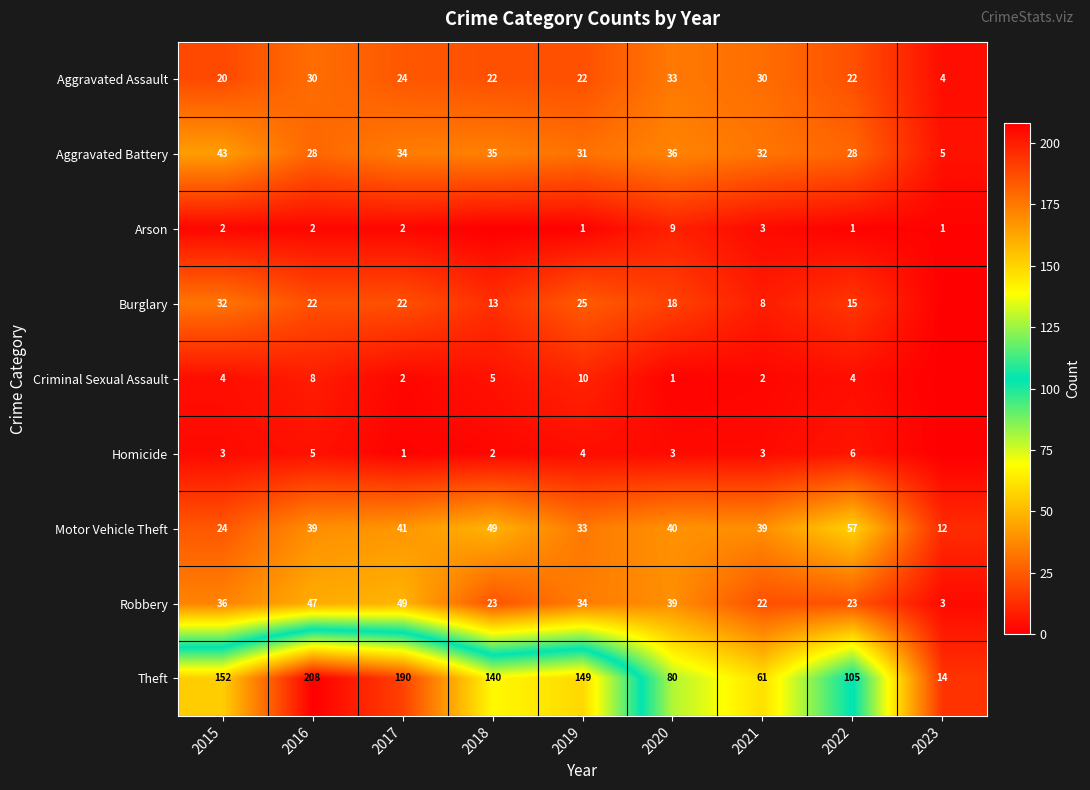

Which series changed the most between 2015 and 2019?

Aggravated Battery